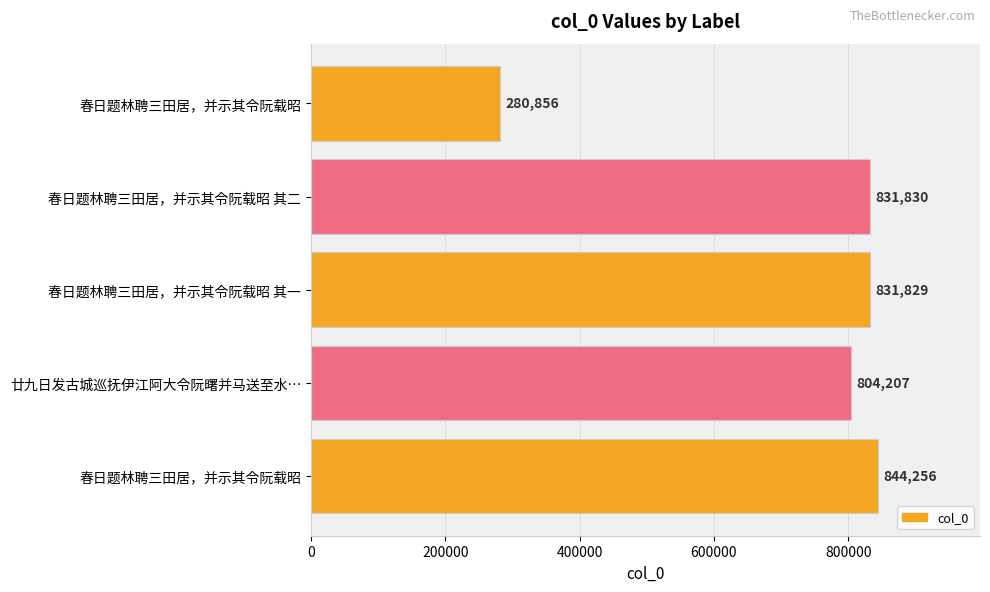

Are the bars horizontal?

Yes